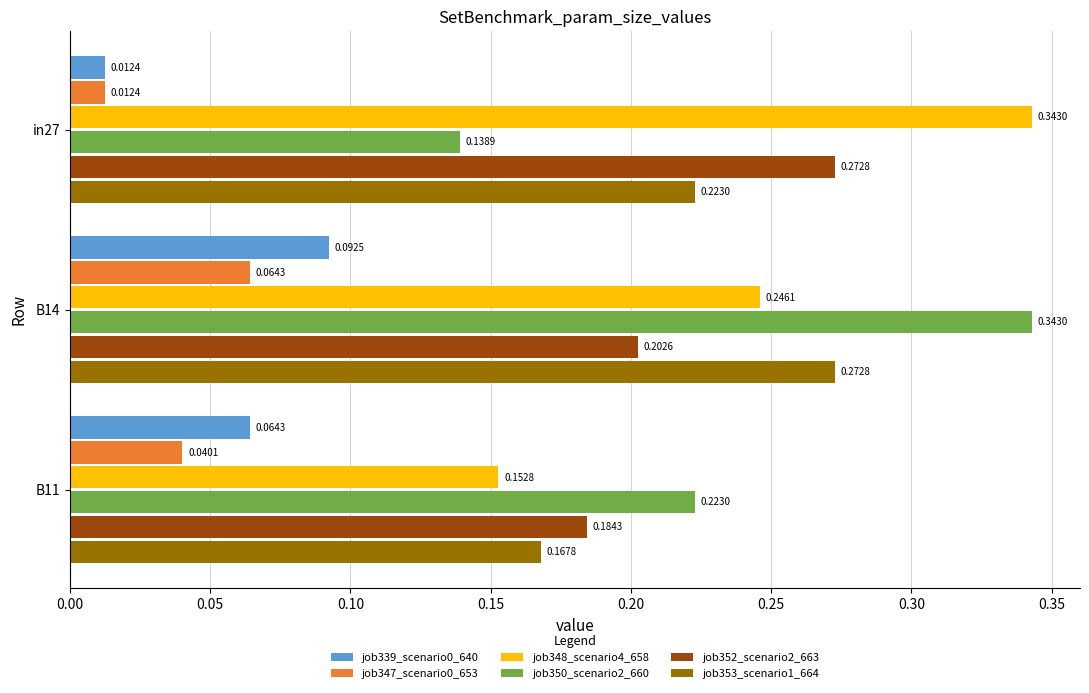

What is the sum of the job353_scenario1_664 values at in27 and B14?

0.5